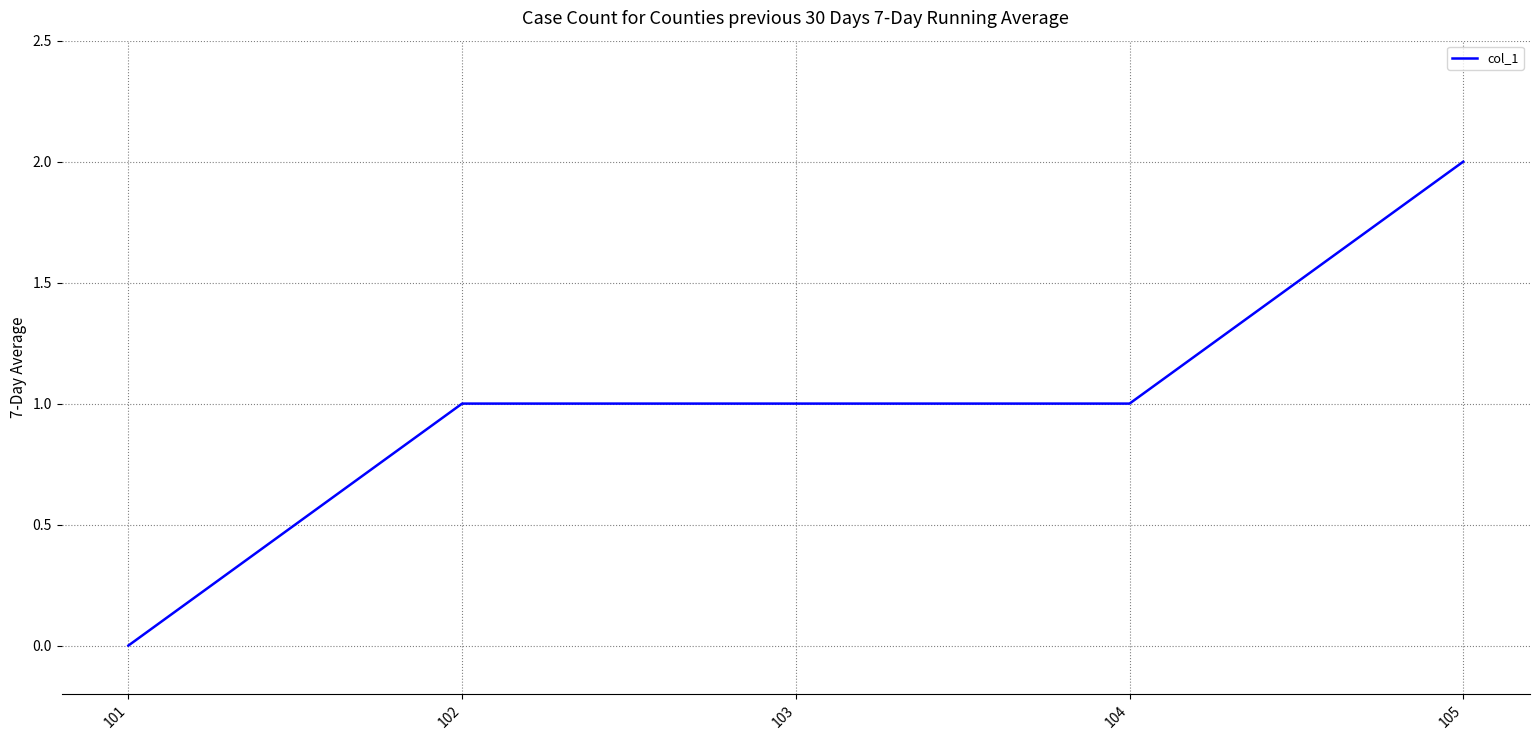

How many values are between 1 and 2?

4